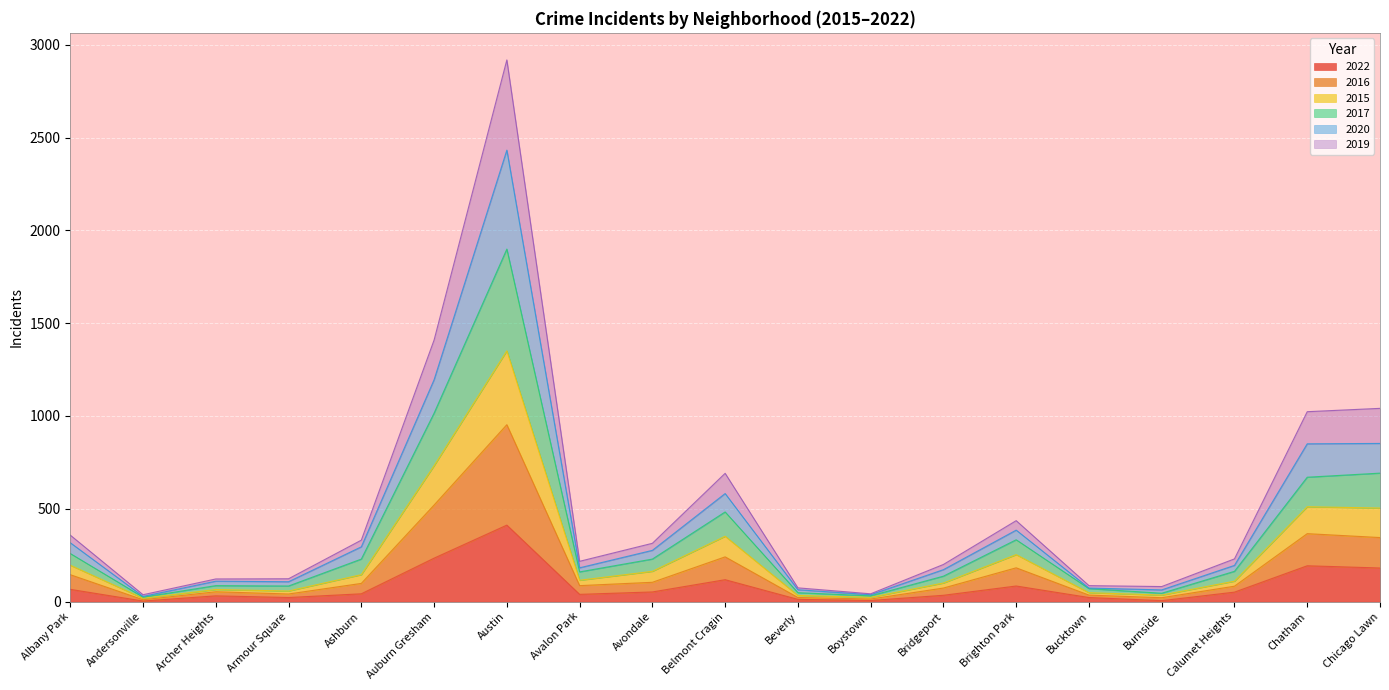

Which category has the lowest value across all series?

Andersonville